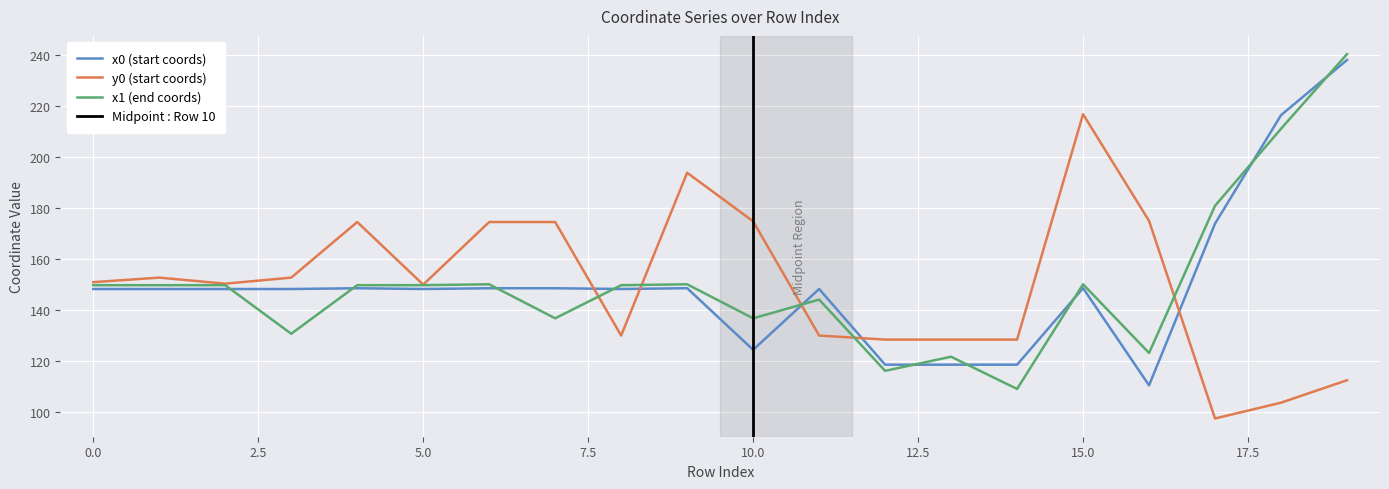

Where do y0 and x0 first cross each other?

7 and 8